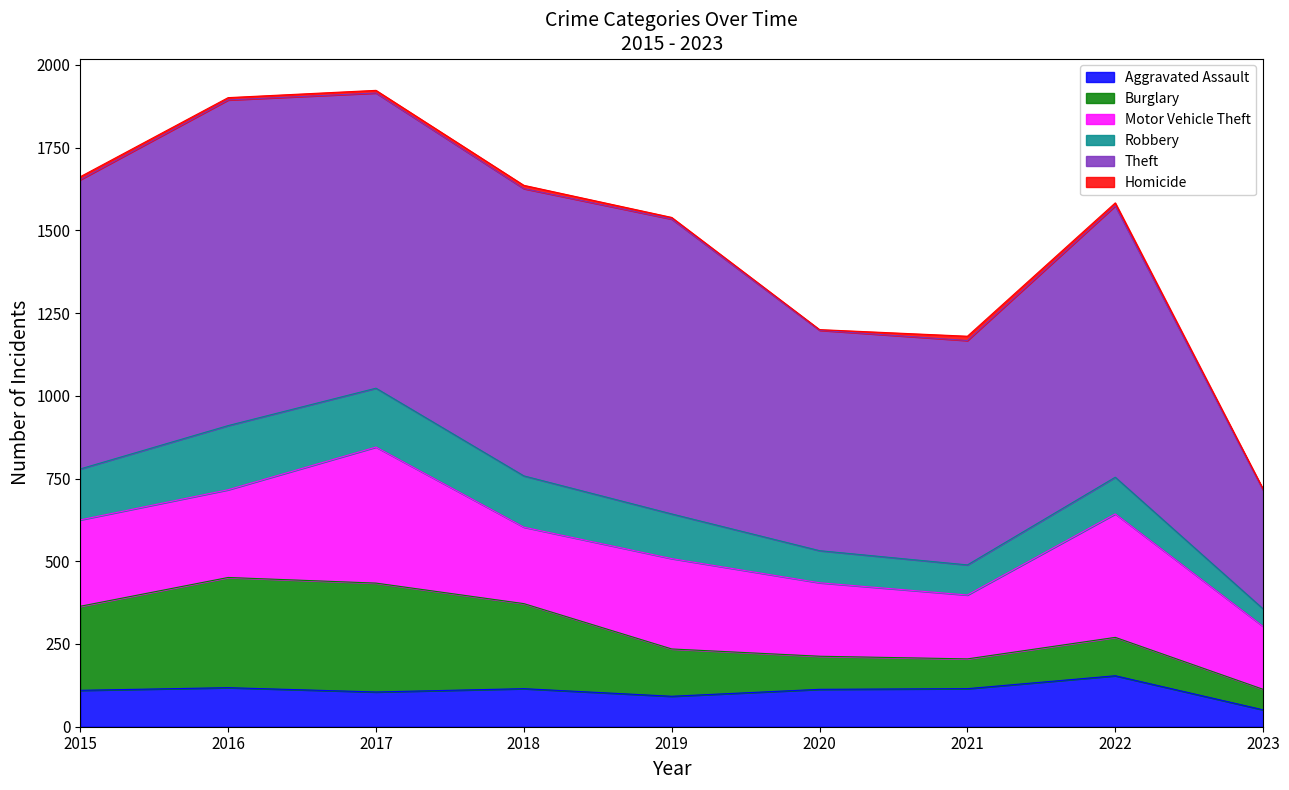

What is the spread (max minus min) of values at 2021?

665